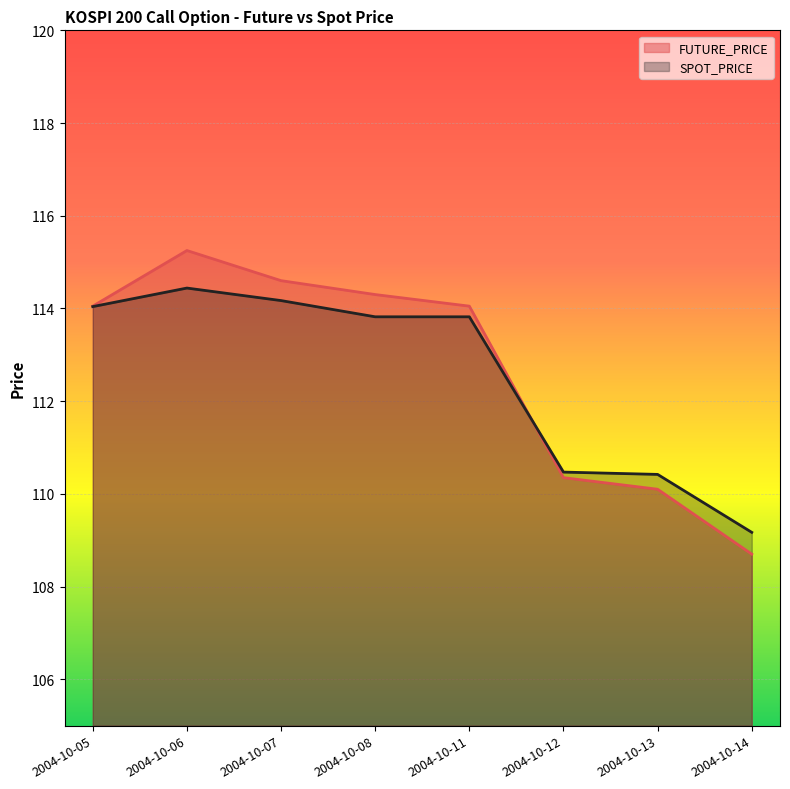

Where does the SPOT_PRICE series first go above 113?

2004-10-05